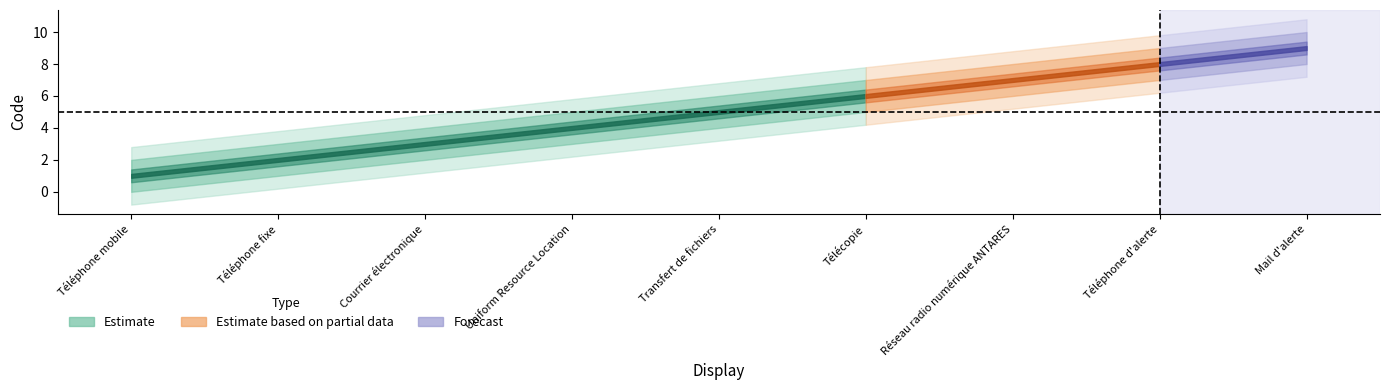

What is the sum of the Estimate based on partial data values at Téléphone mobile and Réseau radio numérique ANTARES?

8